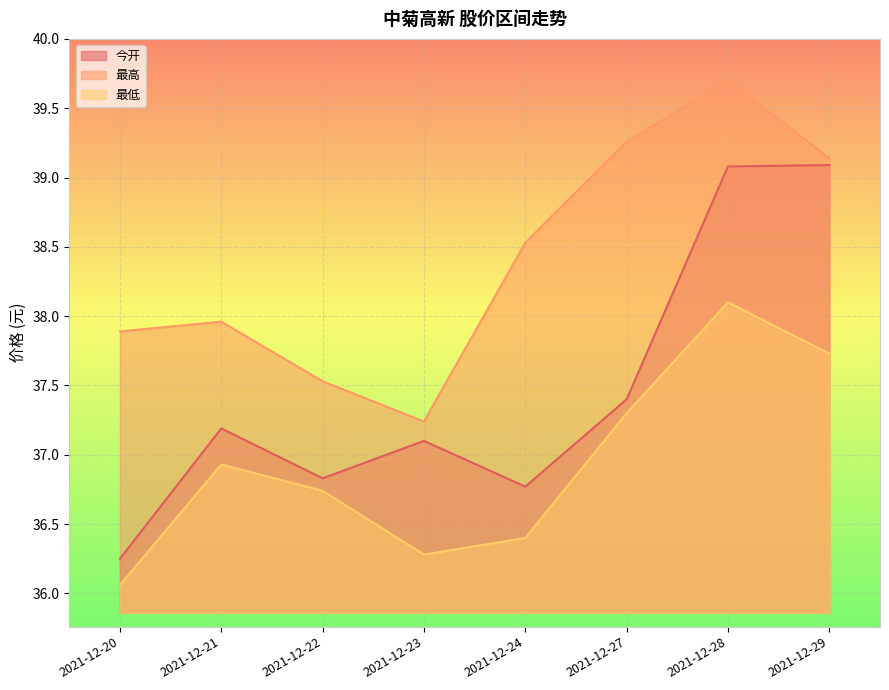

Between 2021-12-21 and 2021-12-27, which is larger?

2021-12-27